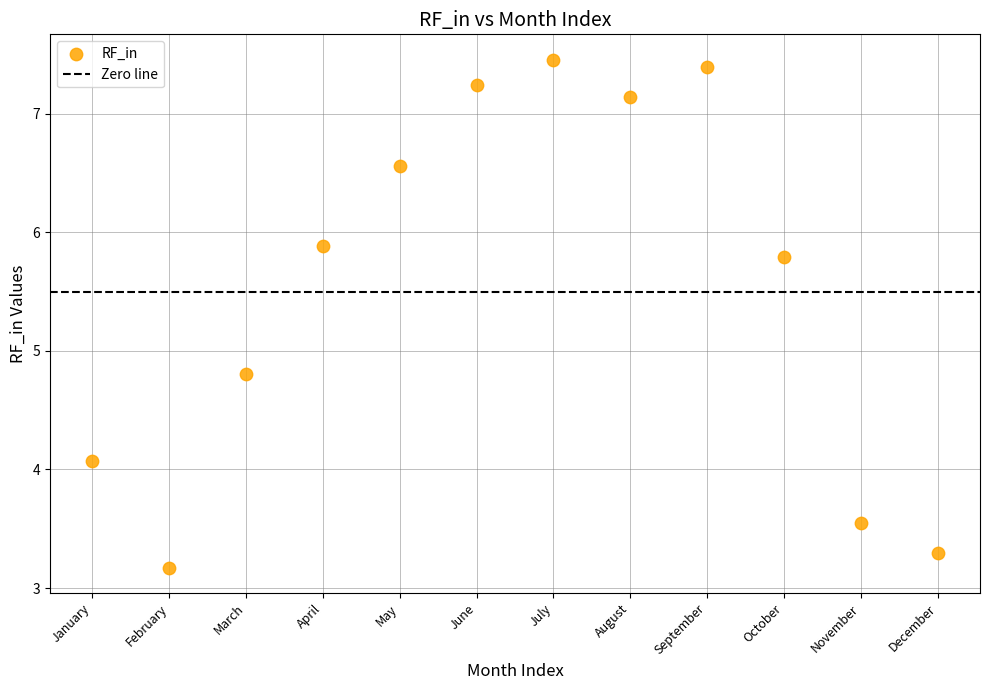

What Y value in the scatter plot is closest to 5?

4.8